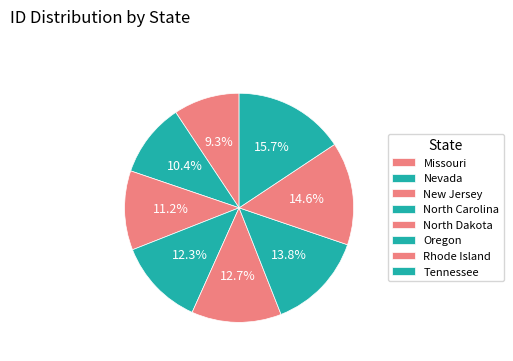

To the nearest percent, what is the difference between the largest and smallest slice percentages?

6%